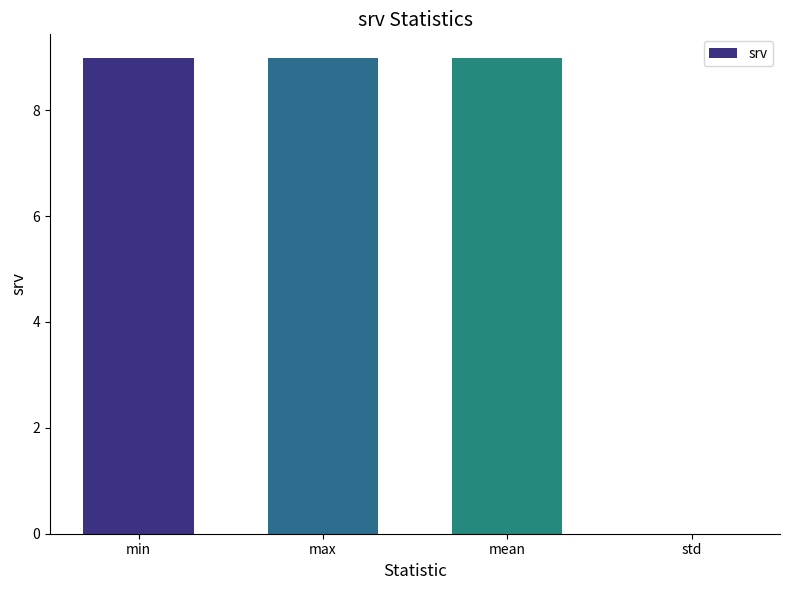

What is the greatest value displayed?

9.0